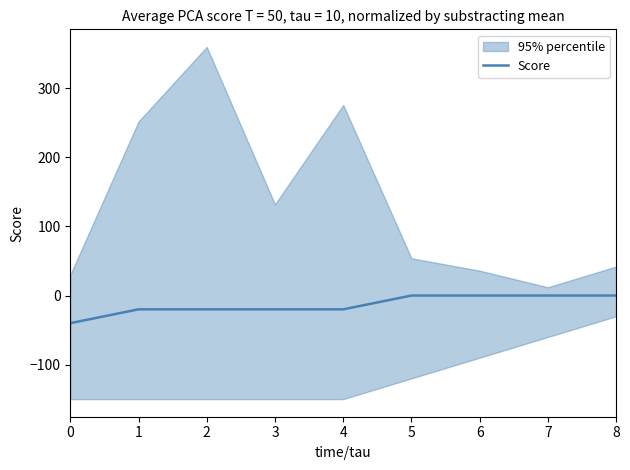

Reading right to left, transcribe all the data shown in this chart.

8=0	7=0	6=0	5=0	4=-20	3=-20	2=-20	1=-20	0=-40